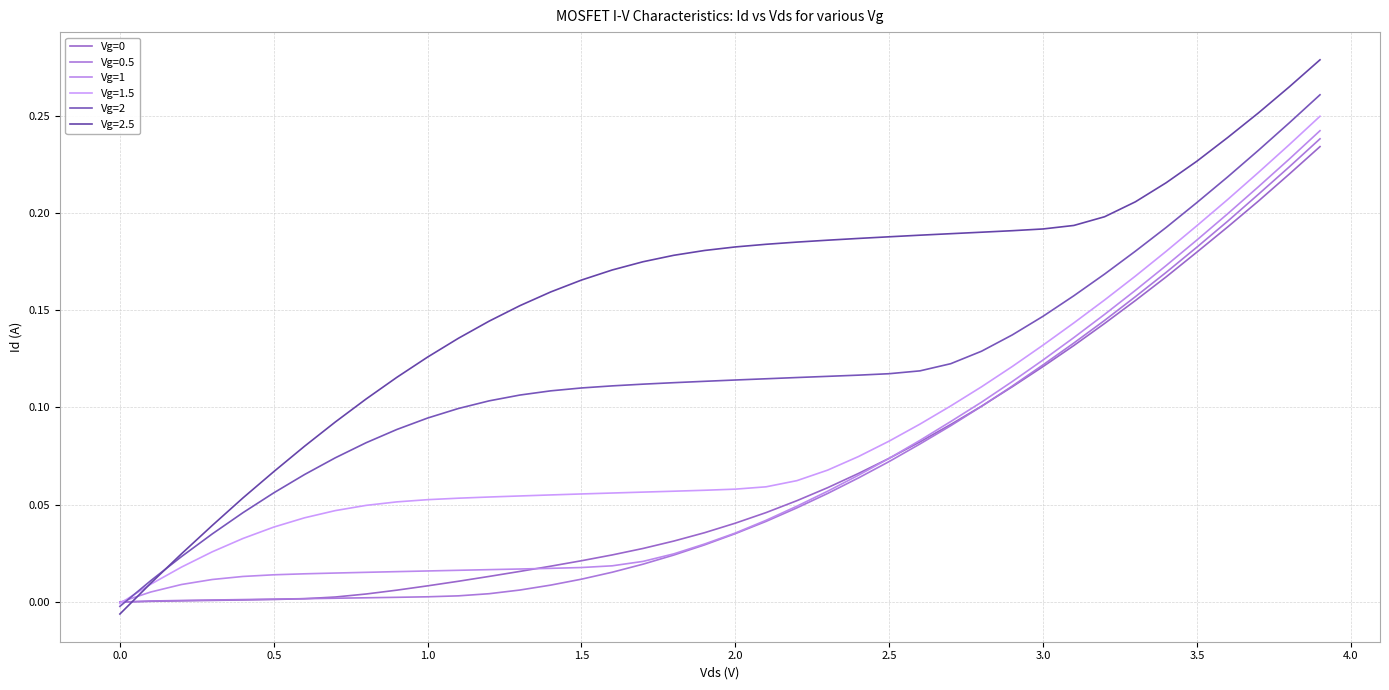

Does the chart display data point markers on the line(s)?

No